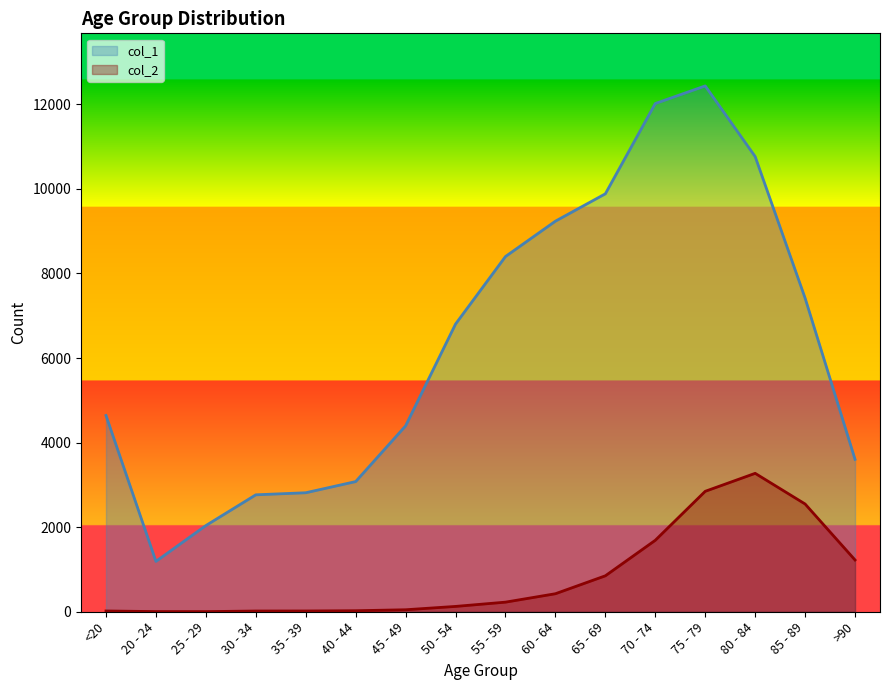

What position from the right is 25 - 29?

14